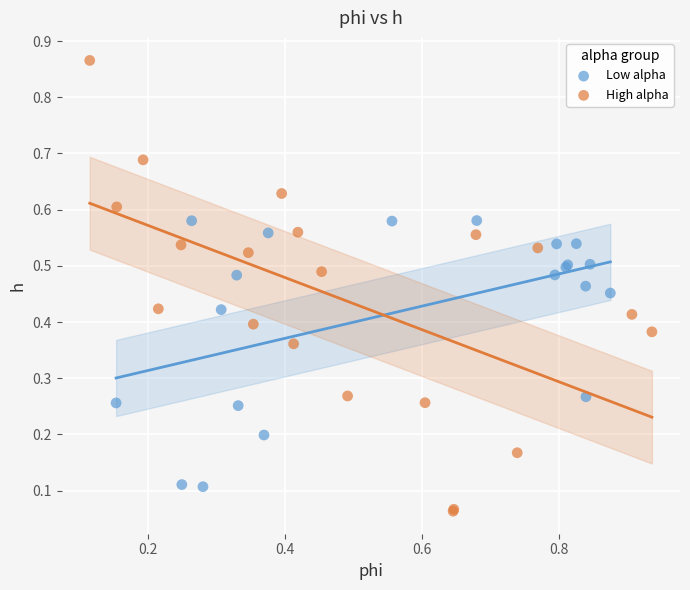

Which series reaches the minimum Y coordinate?

High alpha